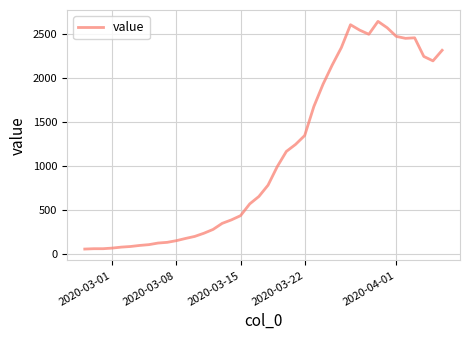

What is the difference between the maximum and minimum values?

2577